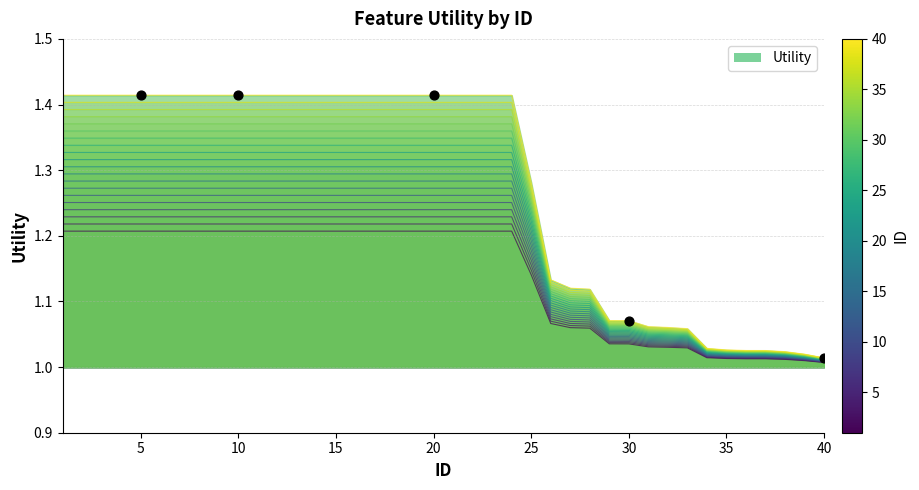

What is the ratio of the value at 36 to the value at 22?

0.8